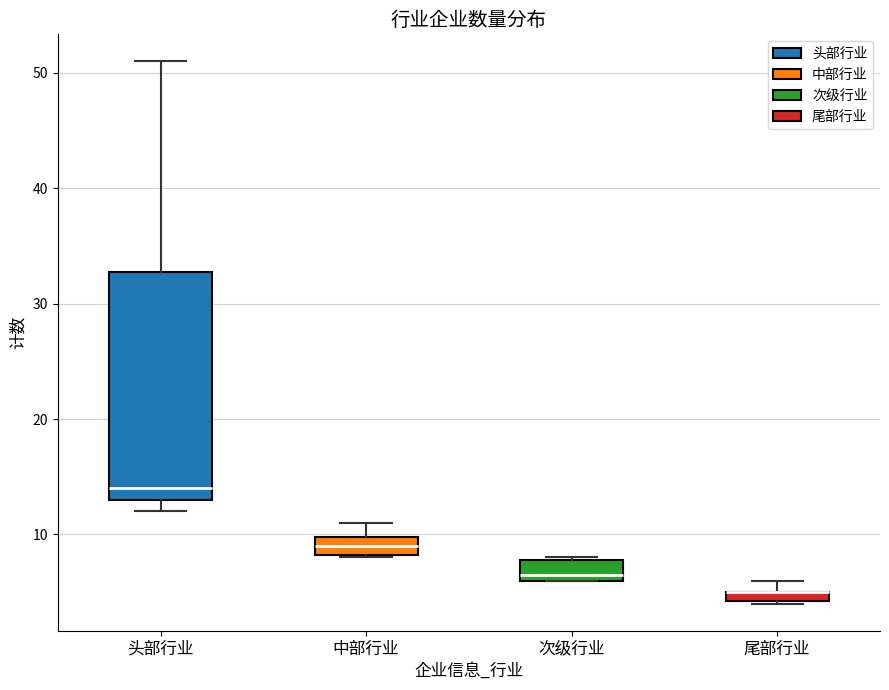

Which box is the tallest, from its lower edge to its upper edge?

头部行业